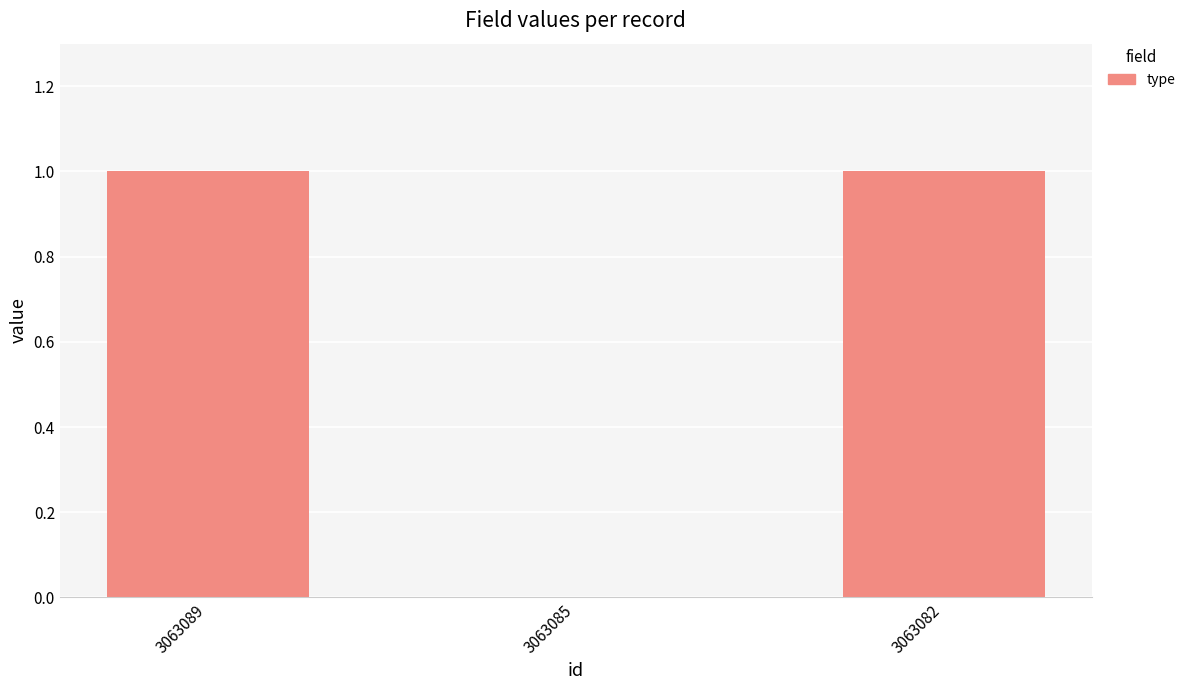

True or false: the data shows 0 at 3063085.

True